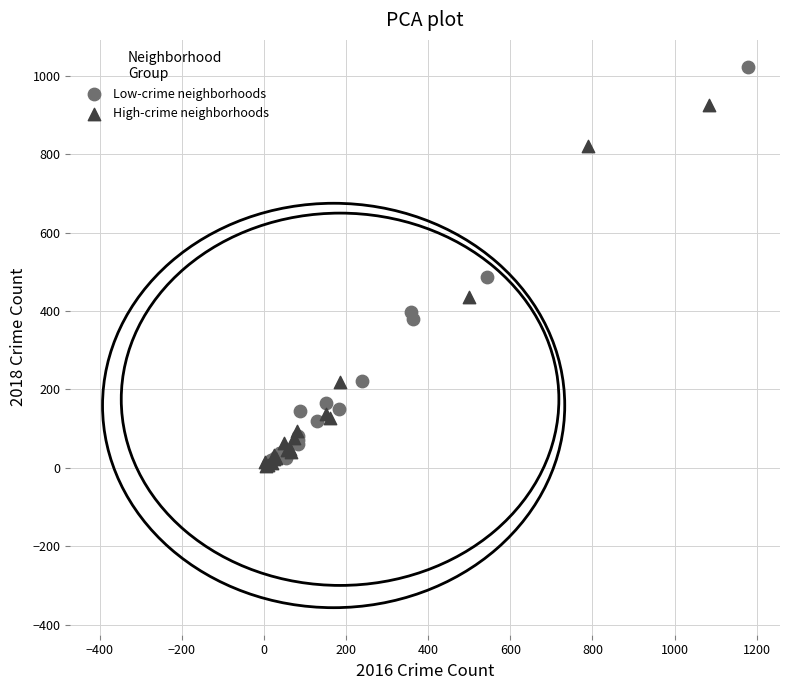

Which series has the widest spread of Y values?

Low-crime neighborhoods